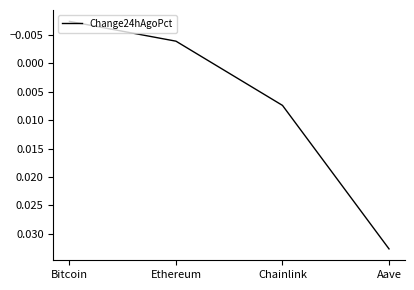

True or false: there are more than 1 points higher than both neighbors.

False